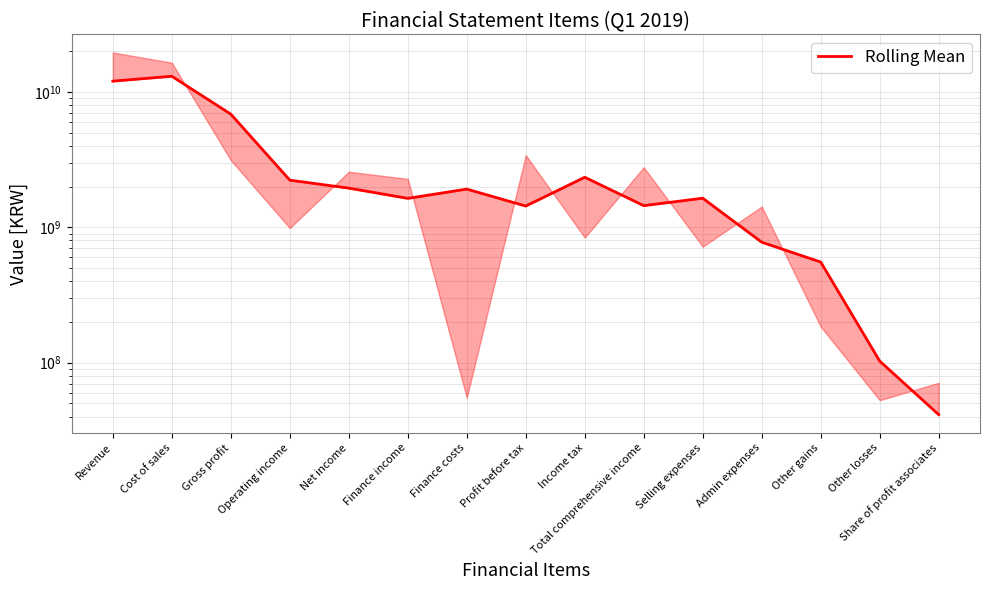

The value at Other losses is 22498250.9. True or false?

False